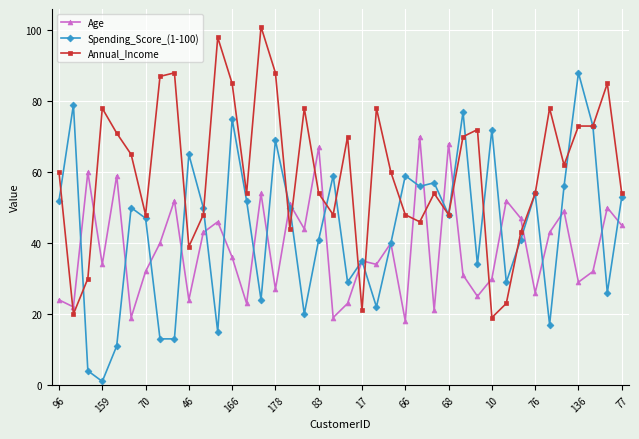

Which series has the largest total across all categories?

Annual_Income